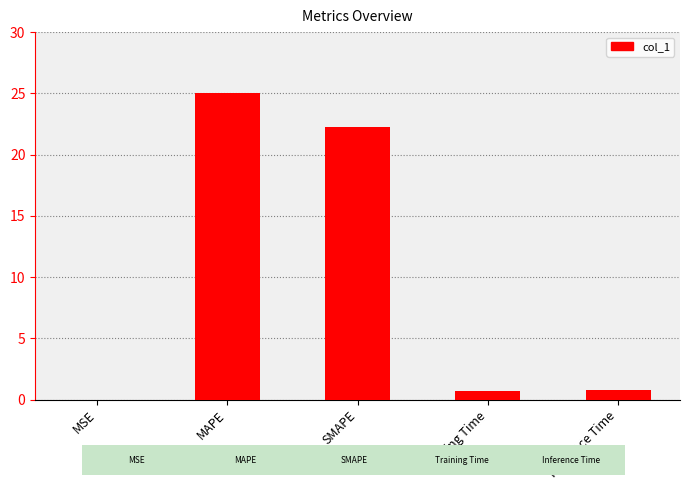

Between MSE and MAPE, which is larger?

MAPE